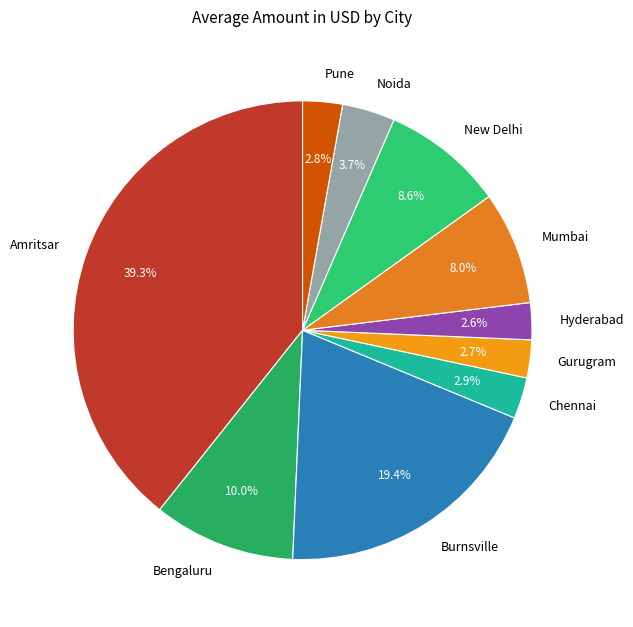

Is there a majority slice in this chart?

No